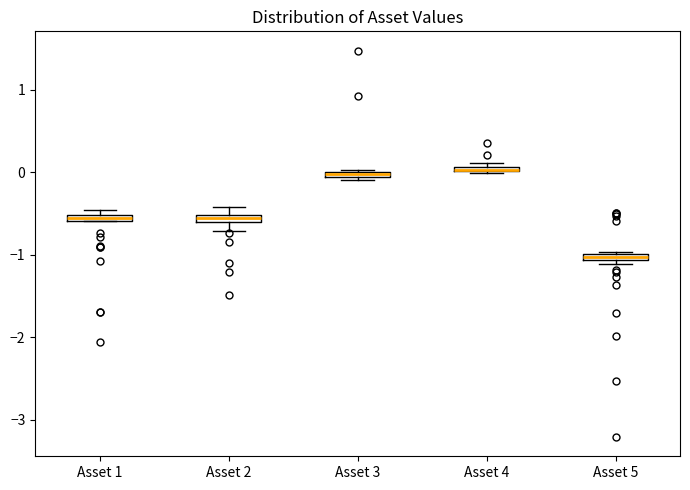

Where is the lower edge of the box for Asset 5 on the y-axis? The values are not printed on the chart, so give them approximately, as read against the axis.

-1.1